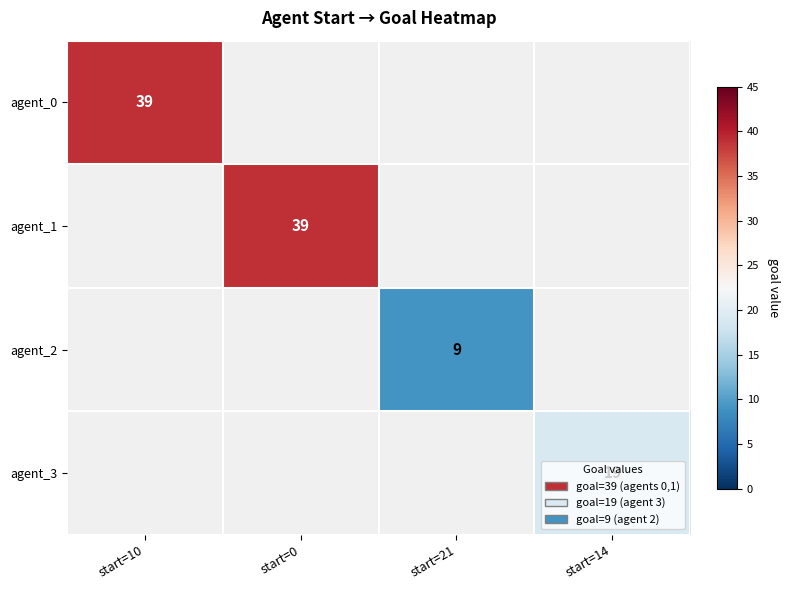

Which label corresponds to the largest value in the chart?

start=10